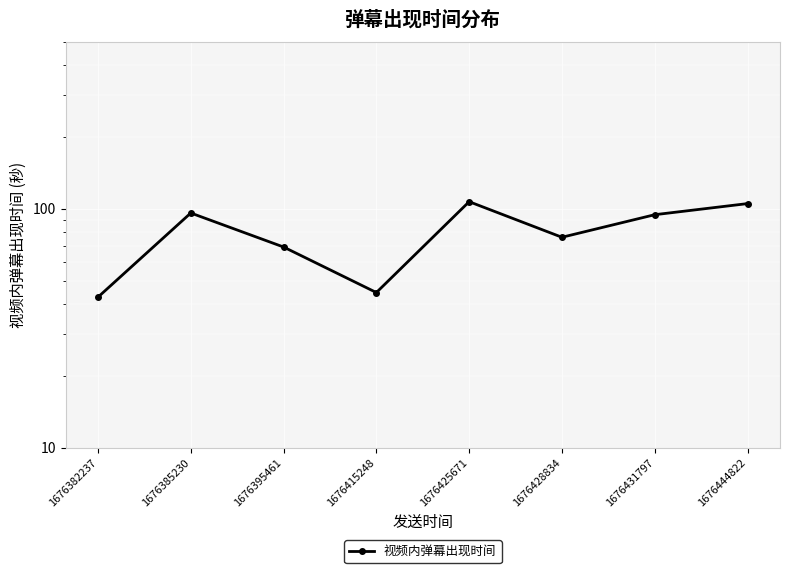

What is the maximum value shown in the chart?

107.2